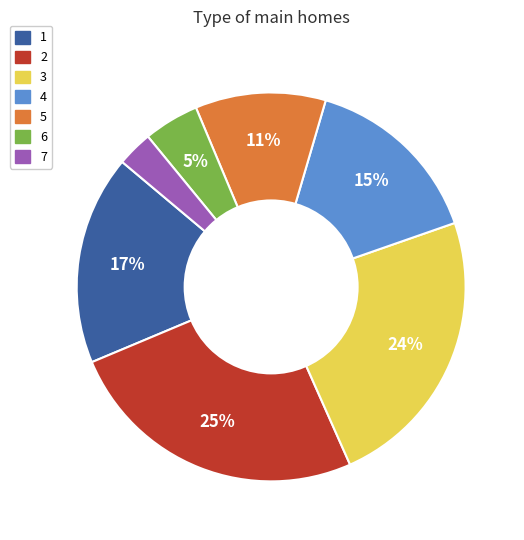

How many slices are in this pie chart?

7